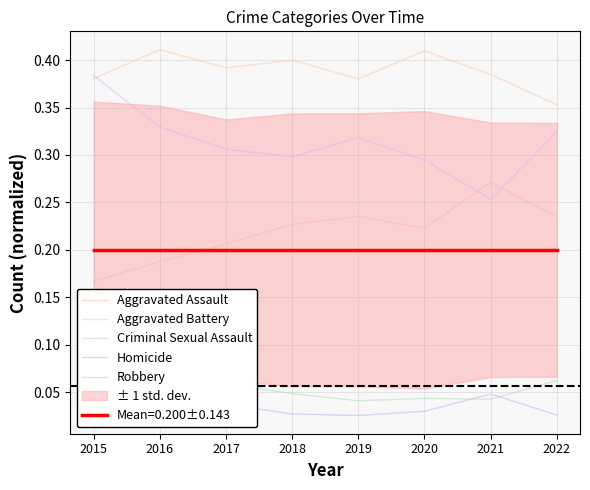

Rank the series at 2018 from lowest to highest value.

Homicide, Criminal Sexual Assault, Aggravated Assault, Robbery, Aggravated Battery